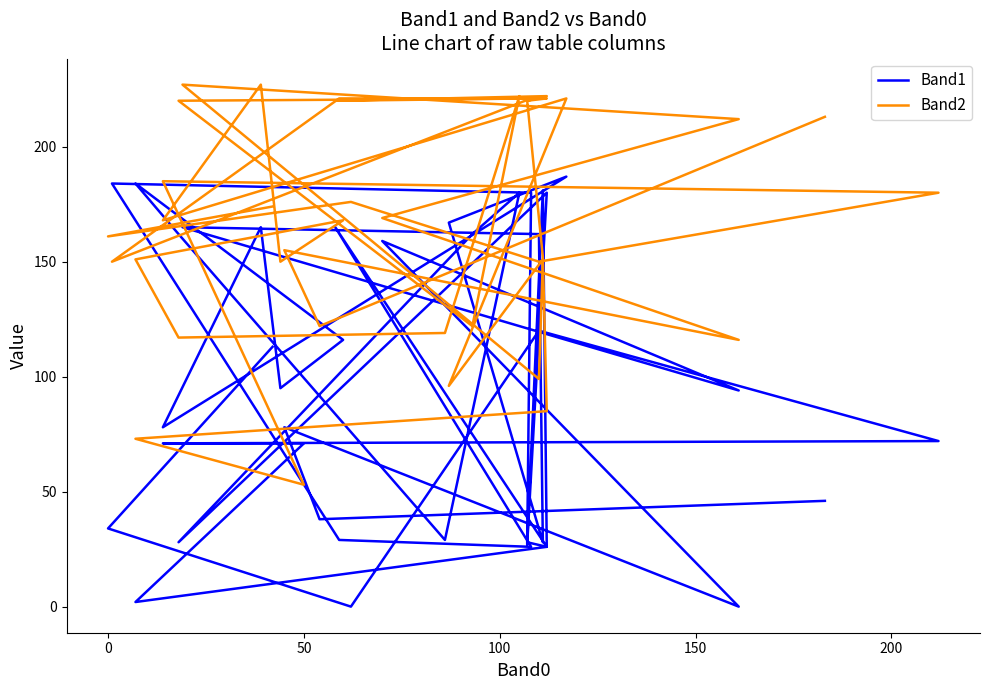

Which series ends up on top after the final intersection of Band1 and Band2?

Band2